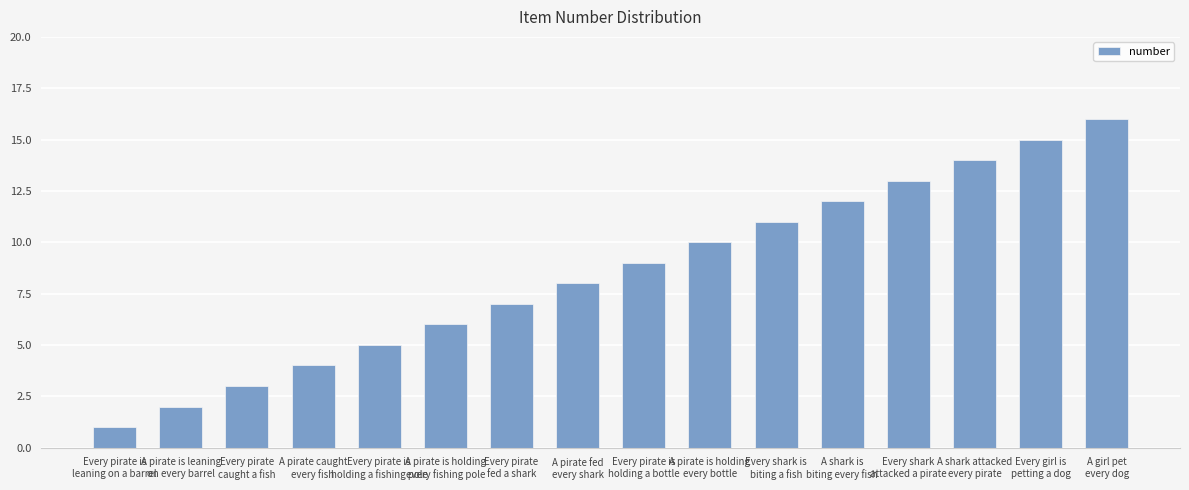

What is the difference between the maximum and minimum values?

15